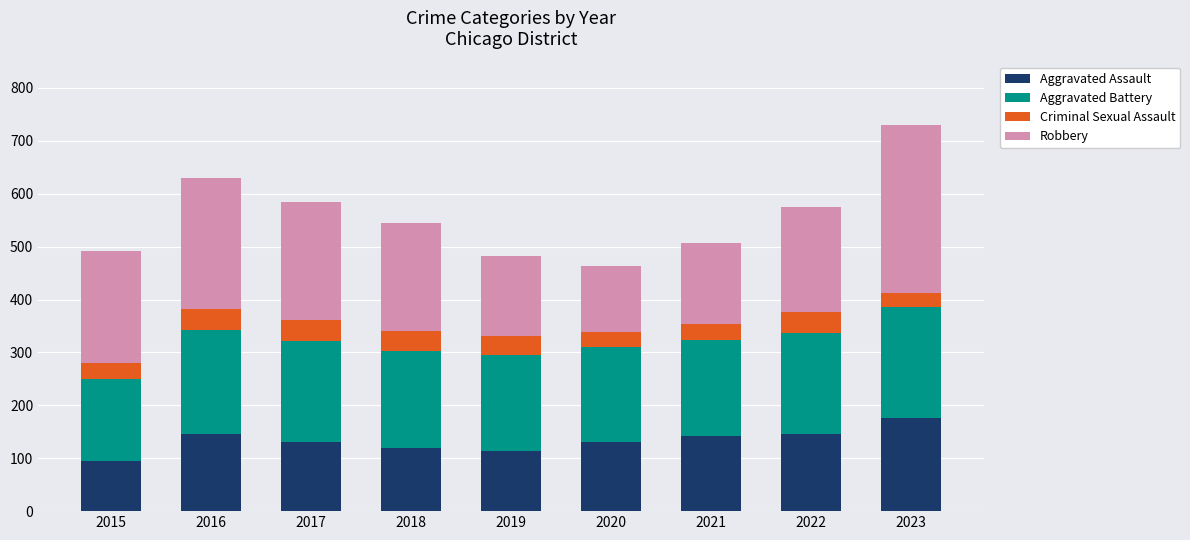

How many series are shown in this chart?

4